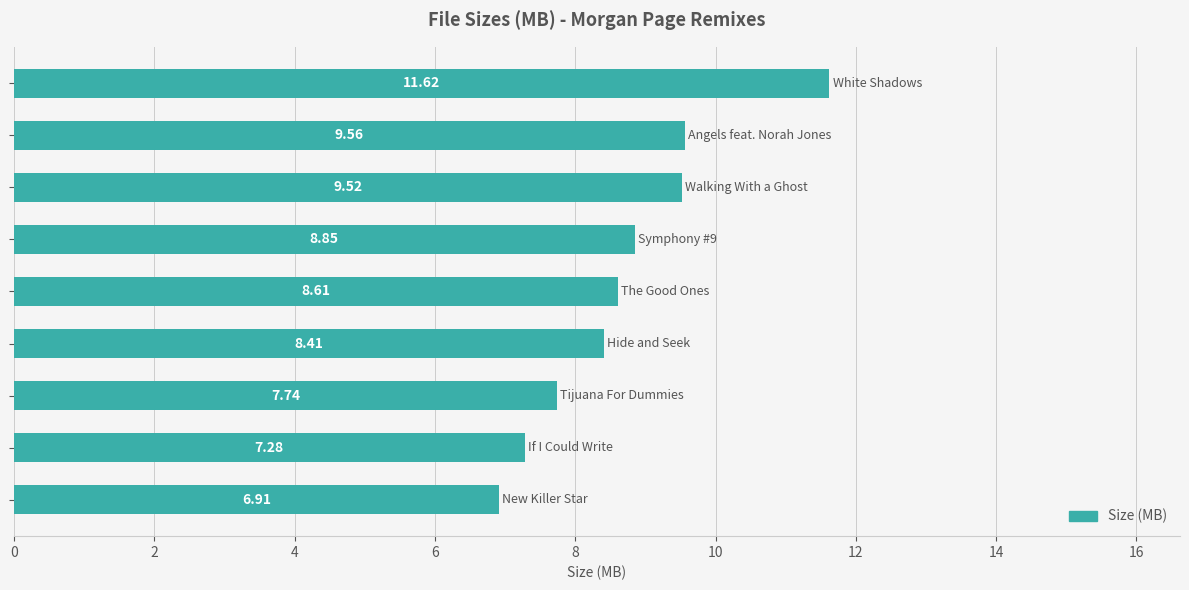

What is the difference between the maximum and second lowest values?

4.3